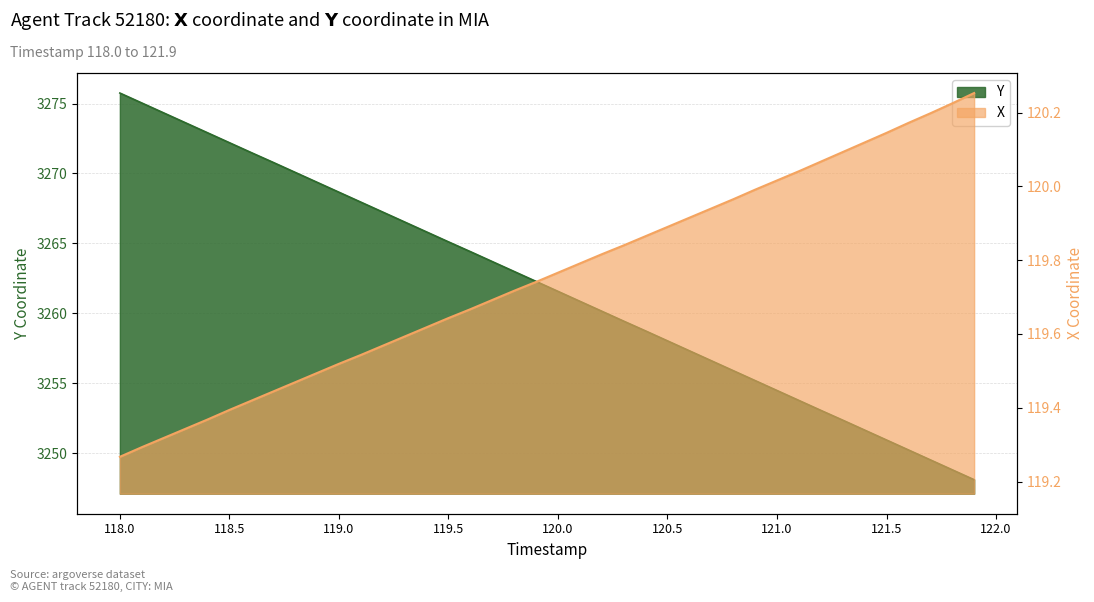

Reading left to right, extract all data points from this chart.

X: 118.0=119.3	118.1=119.3	118.2=119.3	118.3=119.3	118.4=119.4	118.5=119.4	118.6=119.4	118.7=119.4	118.8=119.5	118.9=119.5	119.0=119.5	119.1=119.5	119.2=119.6	119.3=119.6	119.4=119.6	119.5=119.6	119.6=119.7	119.7=119.7	119.8=119.7	119.9=119.7	120.0=119.8	120.1=119.8	120.2=119.8	120.3=119.8	120.4=119.9	120.5=119.9	120.6=119.9	120.7=119.9	120.8=120.0	120.9=120.0	121.0=120.0	121.1=120.0	121.2=120.1	121.3=120.1	121.4=120.1	121.5=120.1	121.6=120.2	121.7=120.2	121.8=120.2	121.9=120.3
Y: 118.0=3275.8	118.1=3275.0	118.2=3274.3	118.3=3273.6	118.4=3272.9	118.5=3272.2	118.6=3271.5	118.7=3270.8	118.8=3270.1	118.9=3269.4	119.0=3268.7	119.1=3267.9	119.2=3267.2	119.3=3266.5	119.4=3265.8	119.5=3265.1	119.6=3264.4	119.7=3263.7	119.8=3263.0	119.9=3262.3	120.0=3261.6	120.1=3260.9	120.2=3260.2	120.3=3259.4	120.4=3258.7	120.5=3258.0	120.6=3257.3	120.7=3256.6	120.8=3255.9	120.9=3255.2	121.0=3254.5	121.1=3253.8	121.2=3253.1	121.3=3252.4	121.4=3251.7	121.5=3250.9	121.6=3250.2	121.7=3249.5	121.8=3248.8	121.9=3248.1